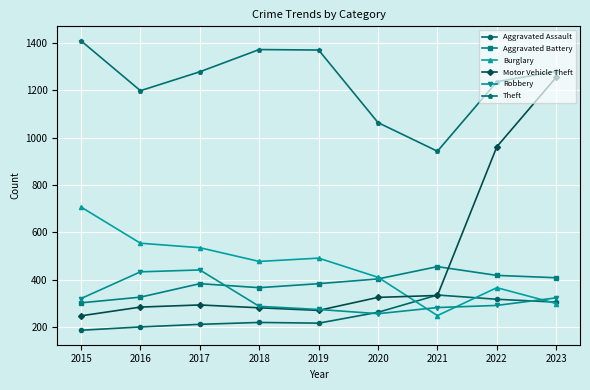

What value does the Theft series have at 2015, to the nearest 50?

1400